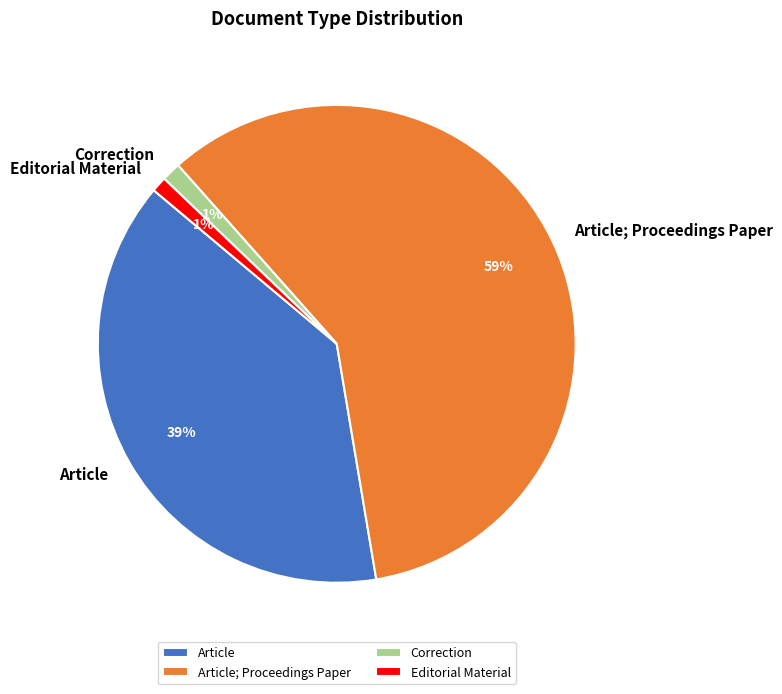

The Editorial Material slice represents 1% of the pie. True or false?

True